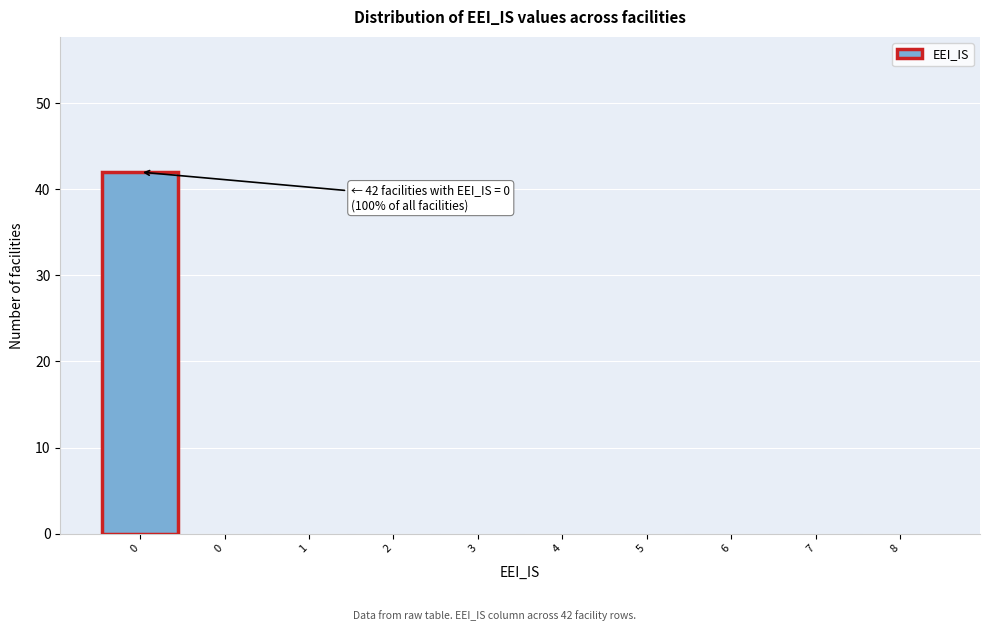

Count the number of data series in this chart.

1